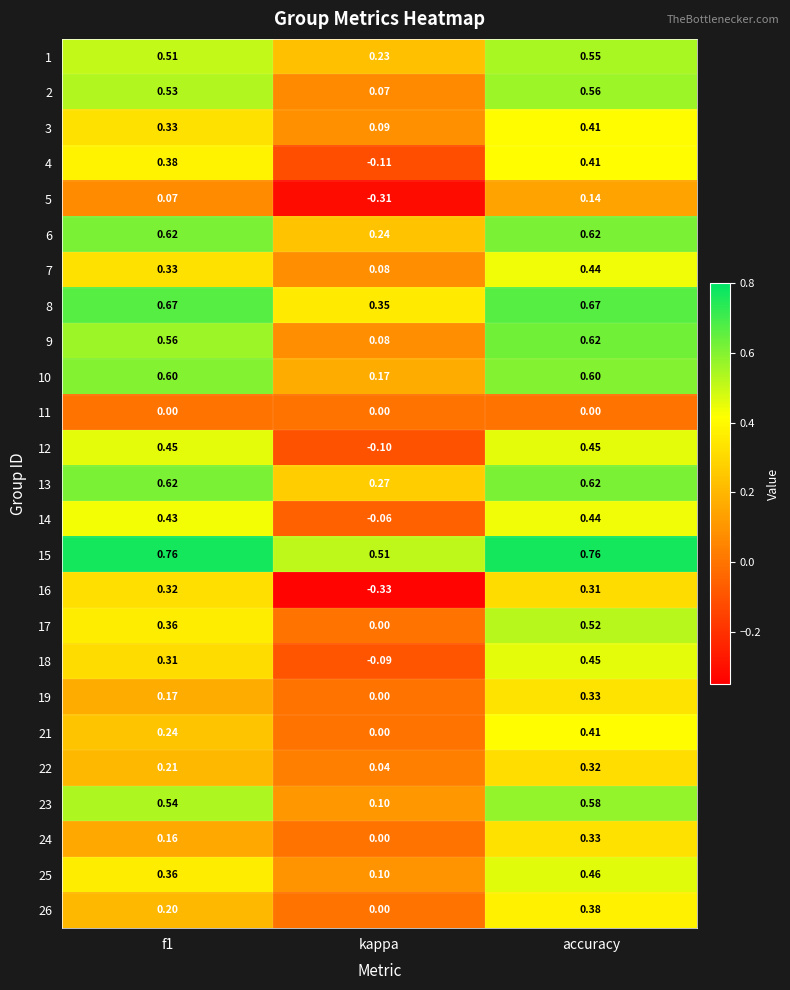

Is the value of 18 at accuracy greater than the value of 10 at kappa?

Yes